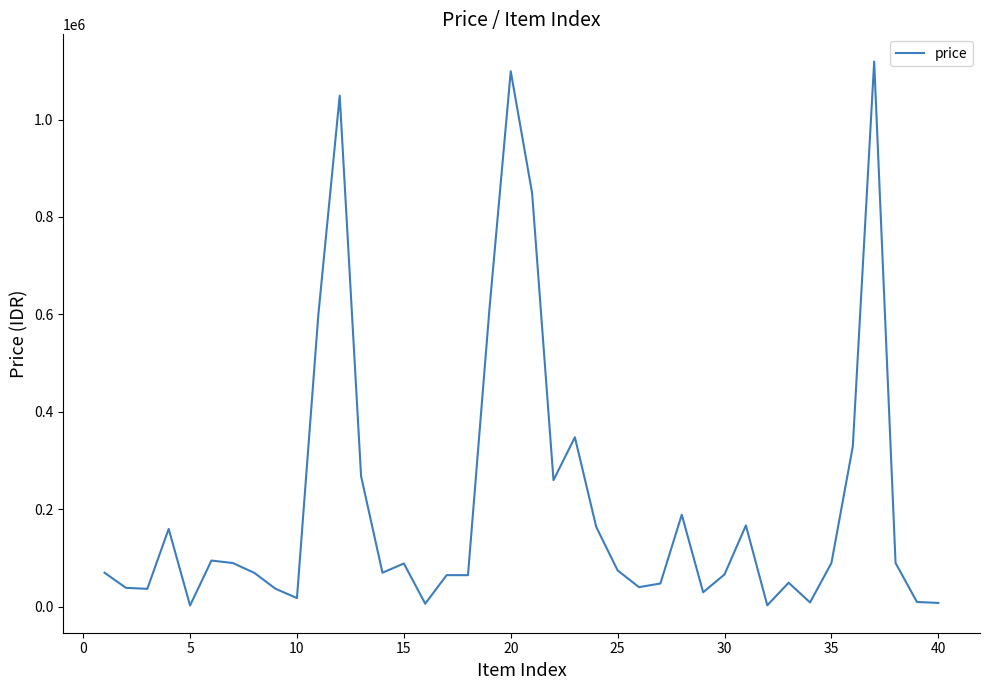

What is the difference between the maximum and minimum values?

1116300